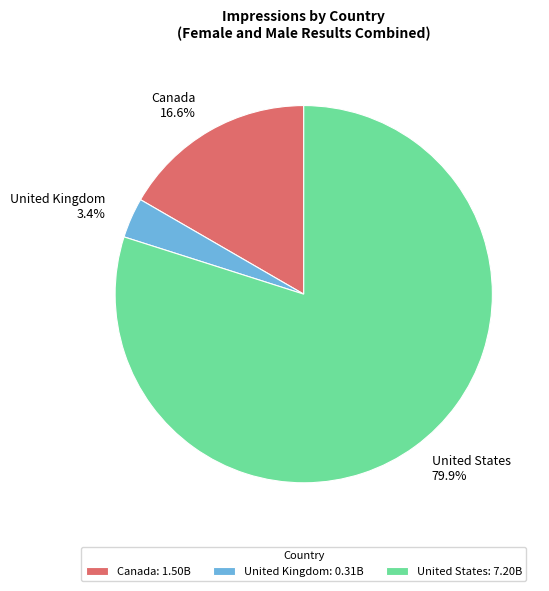

Is it true that United Kingdom is 3% of the pie?

True